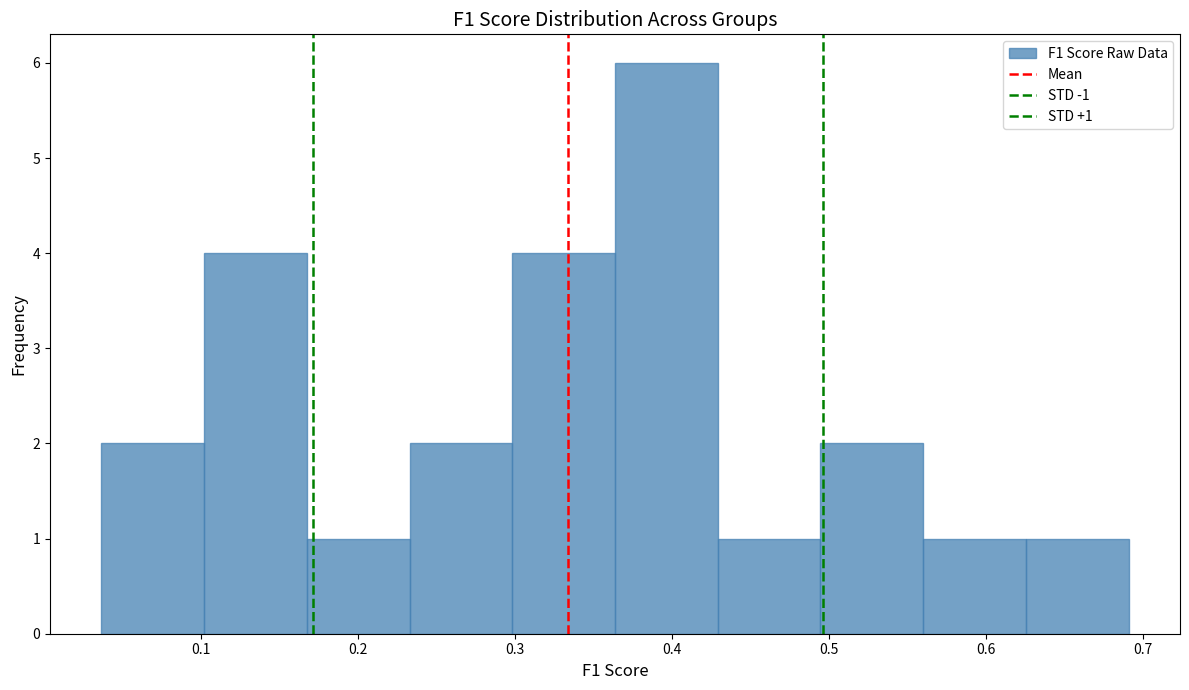

Over which range of the x-axis is the bar tallest?

0.36 to 0.43